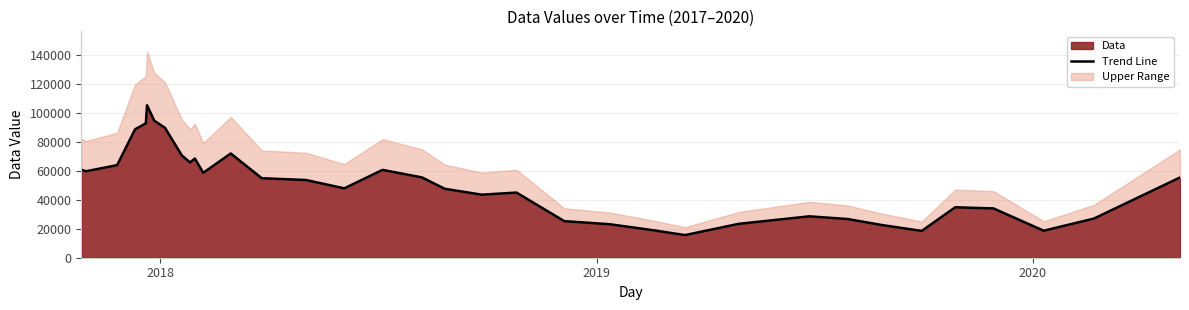

What is the minimum value for Data?

15609